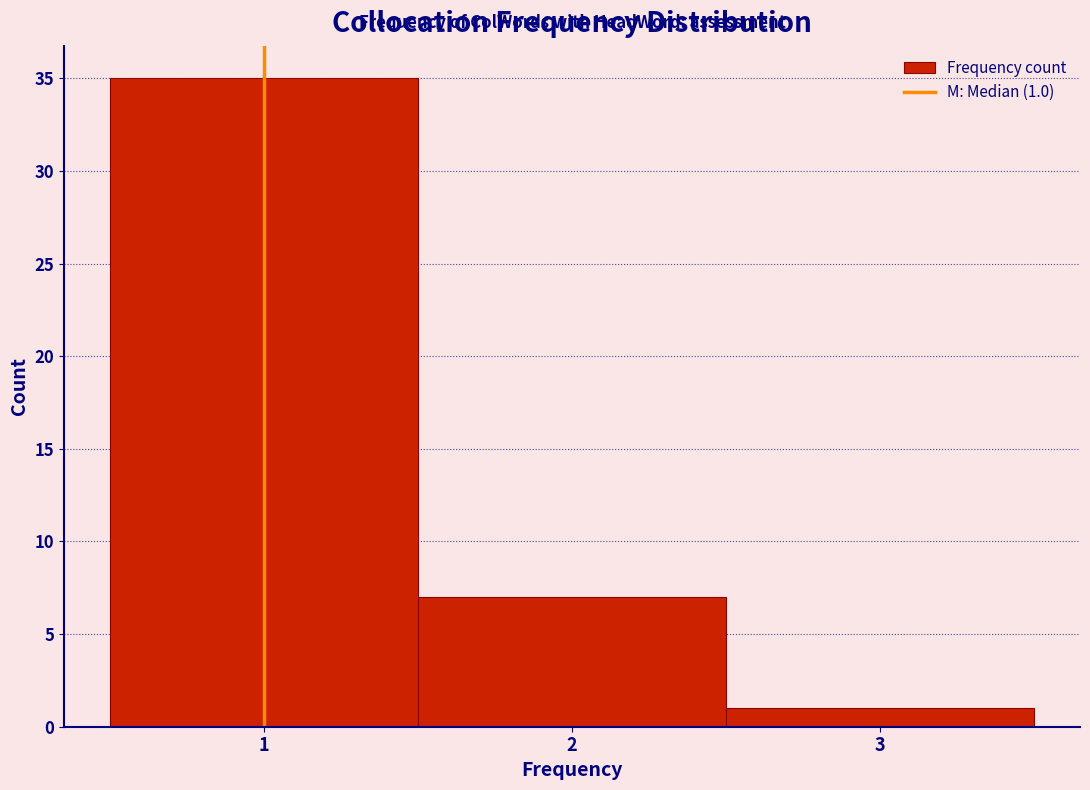

Over which range of the x-axis is the bar tallest?

0.5 to 1.5